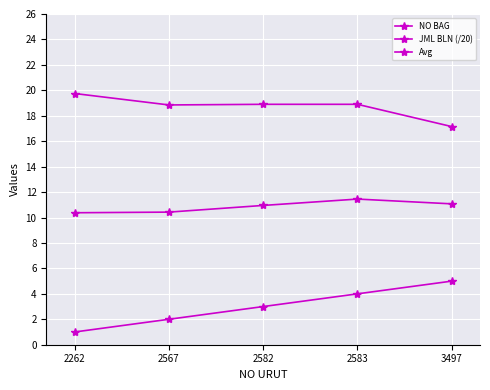

Reading left to right, transcribe all the data shown in this chart.

NO BAG: 2262=1.0	2567=2.0	2582=3.0	2583=4.0	3497=5.0
JML BLN (/20): 2262=19.8	2567=18.9	2582=18.9	2583=18.9	3497=17.1
Avg: 2262=10.4	2567=10.4	2582=10.9	2583=11.4	3497=11.1